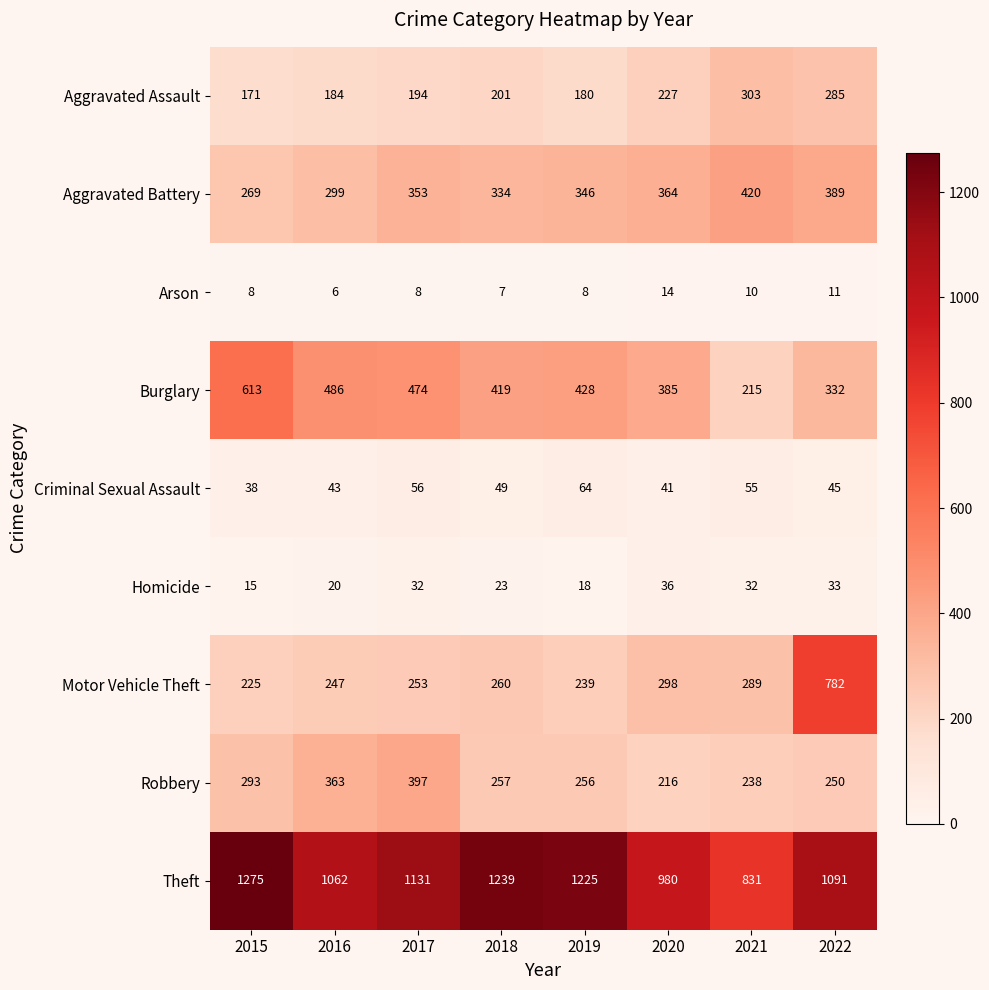

Which series has the largest range (max minus min)?

Motor Vehicle Theft